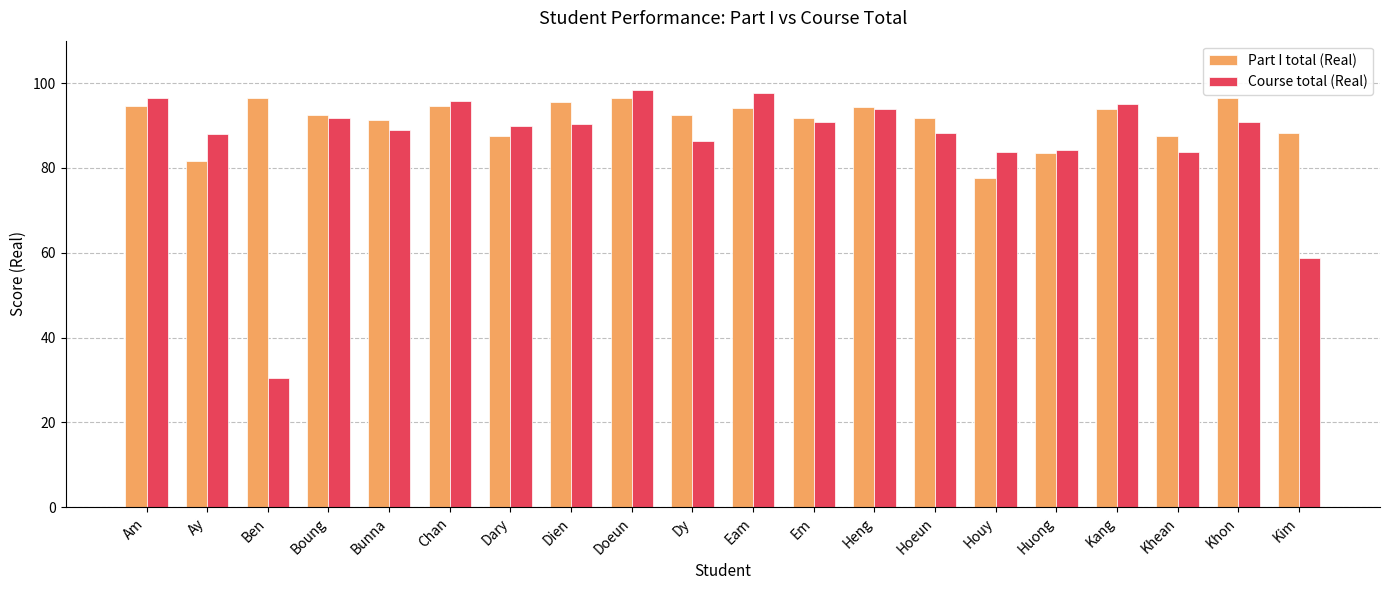

True or false: Part I total (Real) has a value of 92.5 at Dy.

True